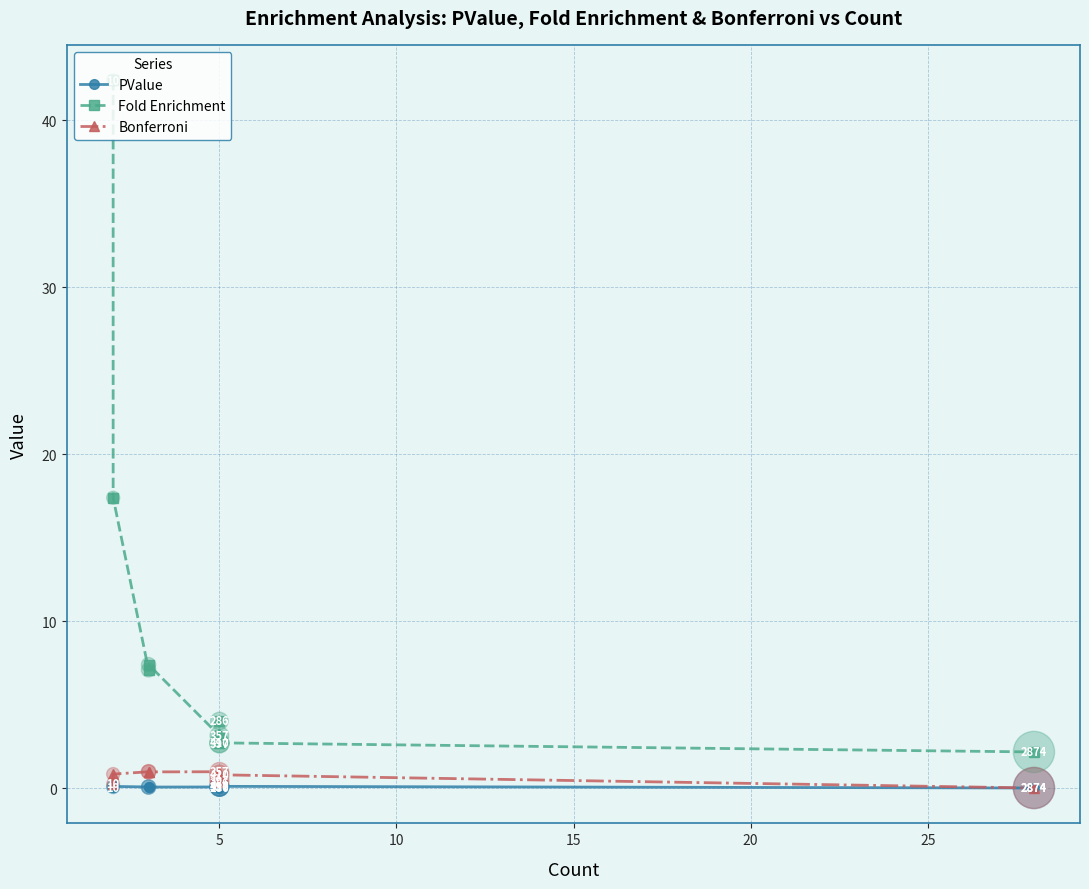

At how many categories does at least one series exceed 15?

2